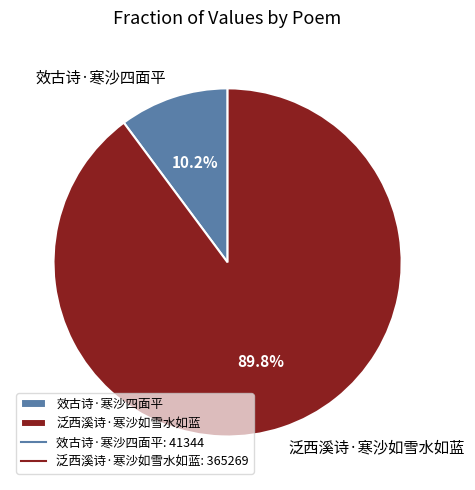

What is the majority slice?

泛西溪诗·寒沙如雪水如蓝